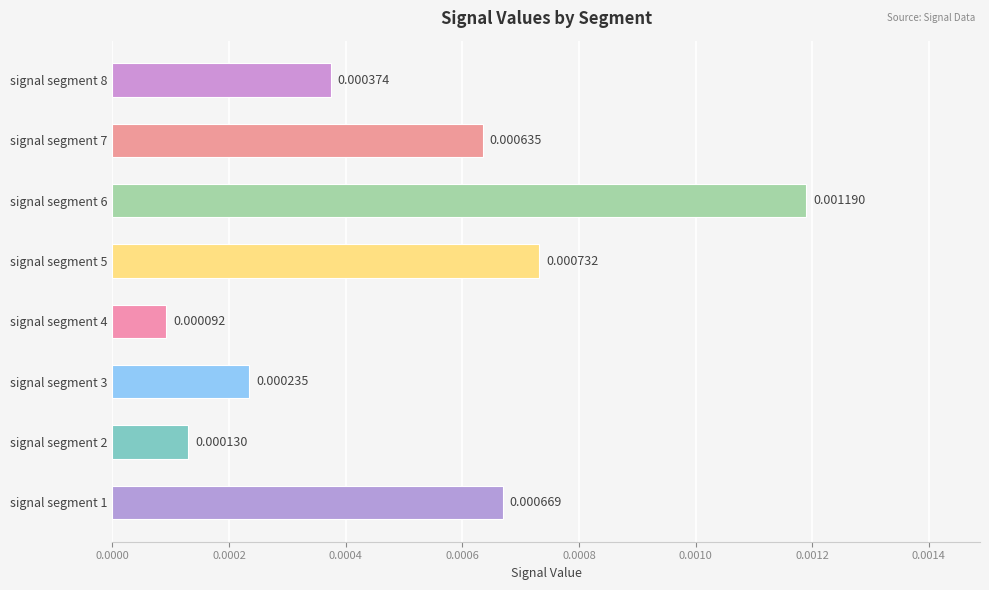

Rank the categories by value from highest to lowest.

signal segment 6, signal segment 5, signal segment 1, signal segment 7, signal segment 8, signal segment 3, signal segment 2, signal segment 4